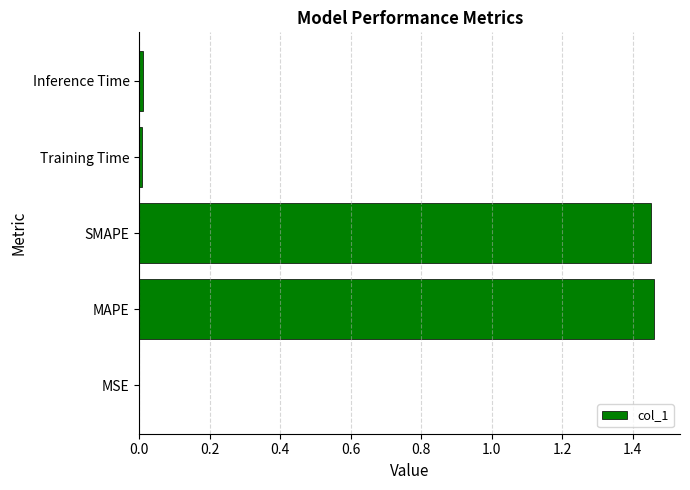

What is the sum of all values?

2.9